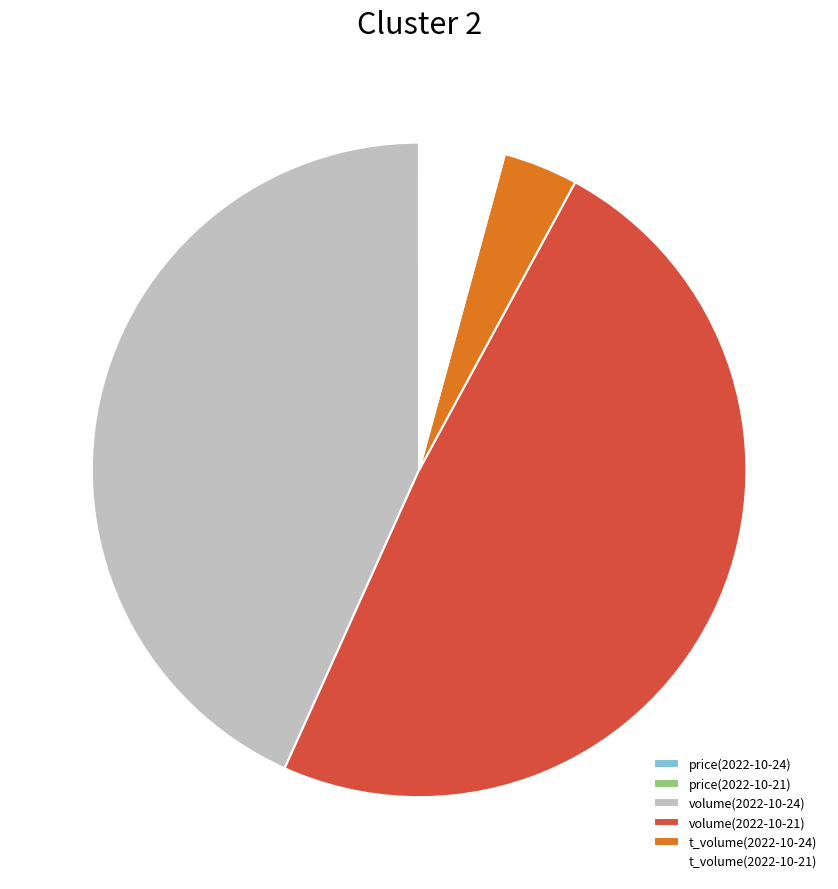

Which category has the biggest portion of the pie?

volume(2022-10-21)